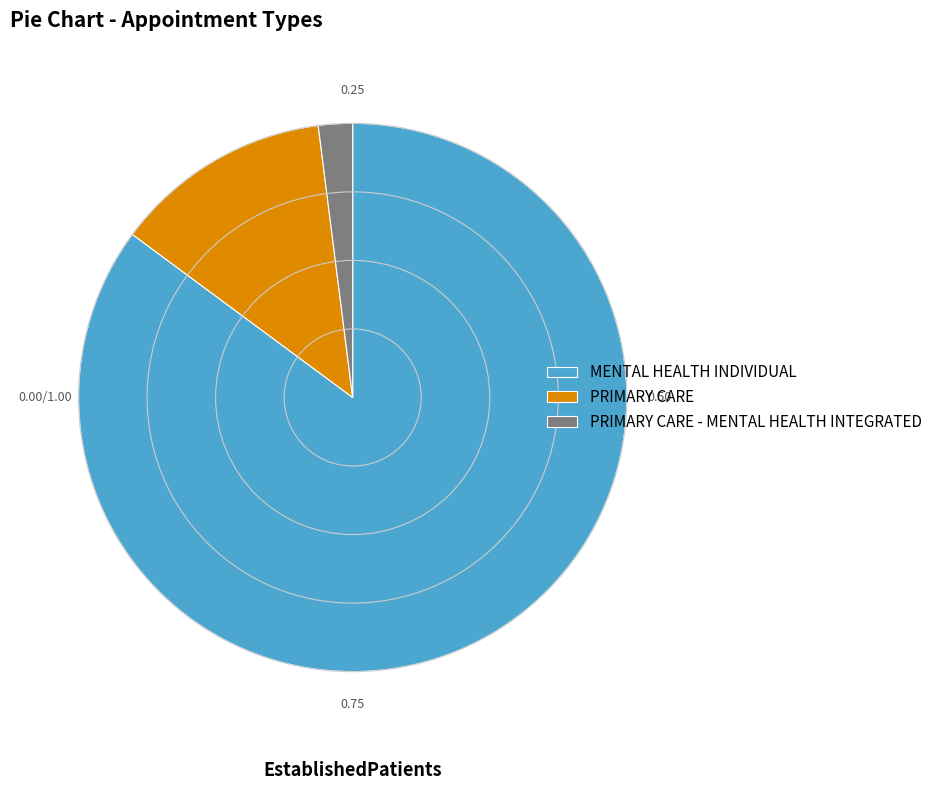

How many slices are in this pie chart?

3